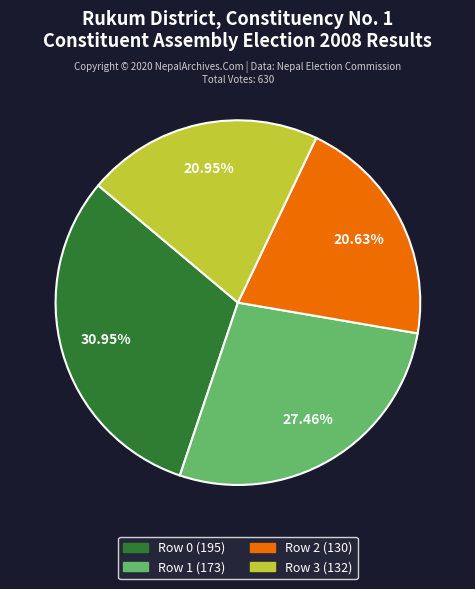

Is there any slice that represents more than half of the pie?

No